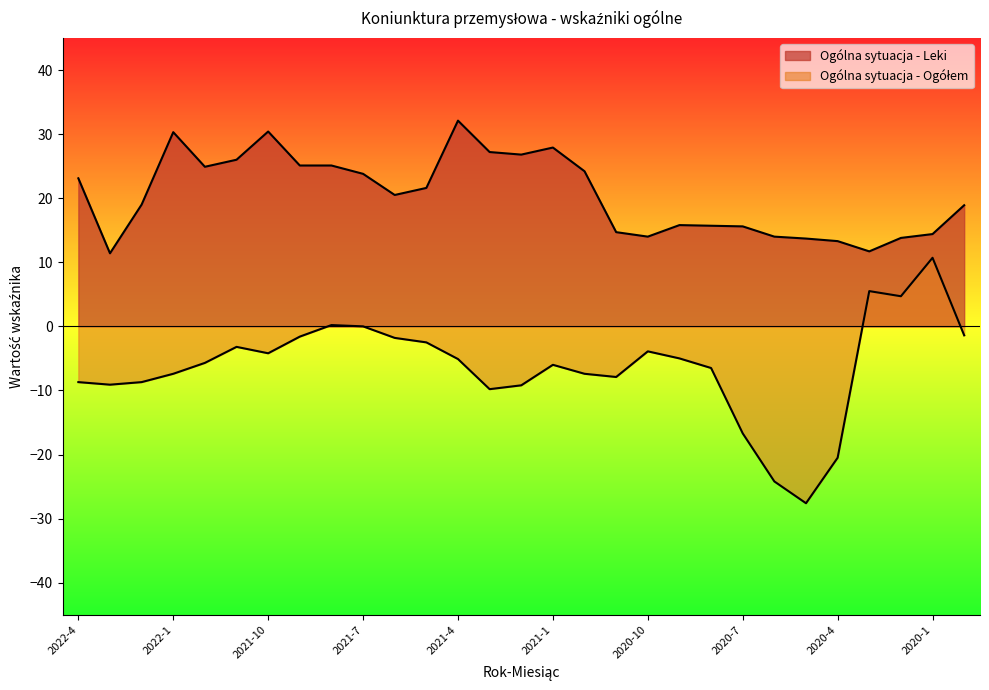

How many values in the Ogólna sytuacja - Leki series exceed 20?

15